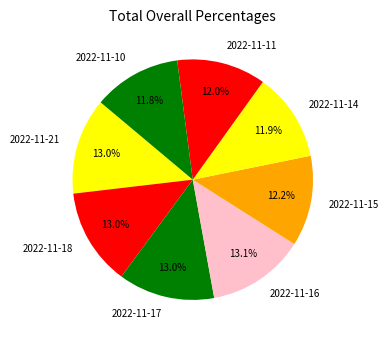

How many segments does this pie chart have?

8